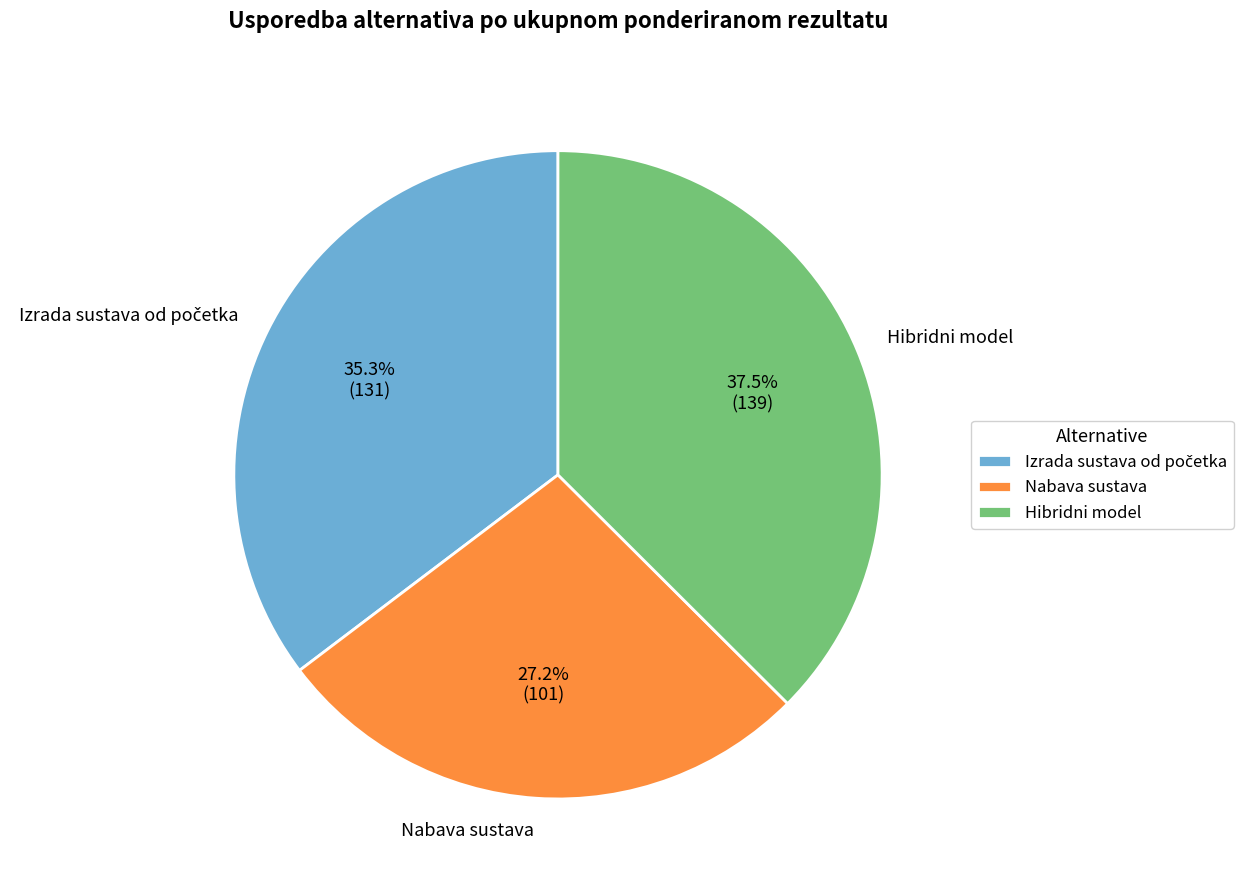

What is the change in value from Izrada sustava od početka to Hibridni model?

+8